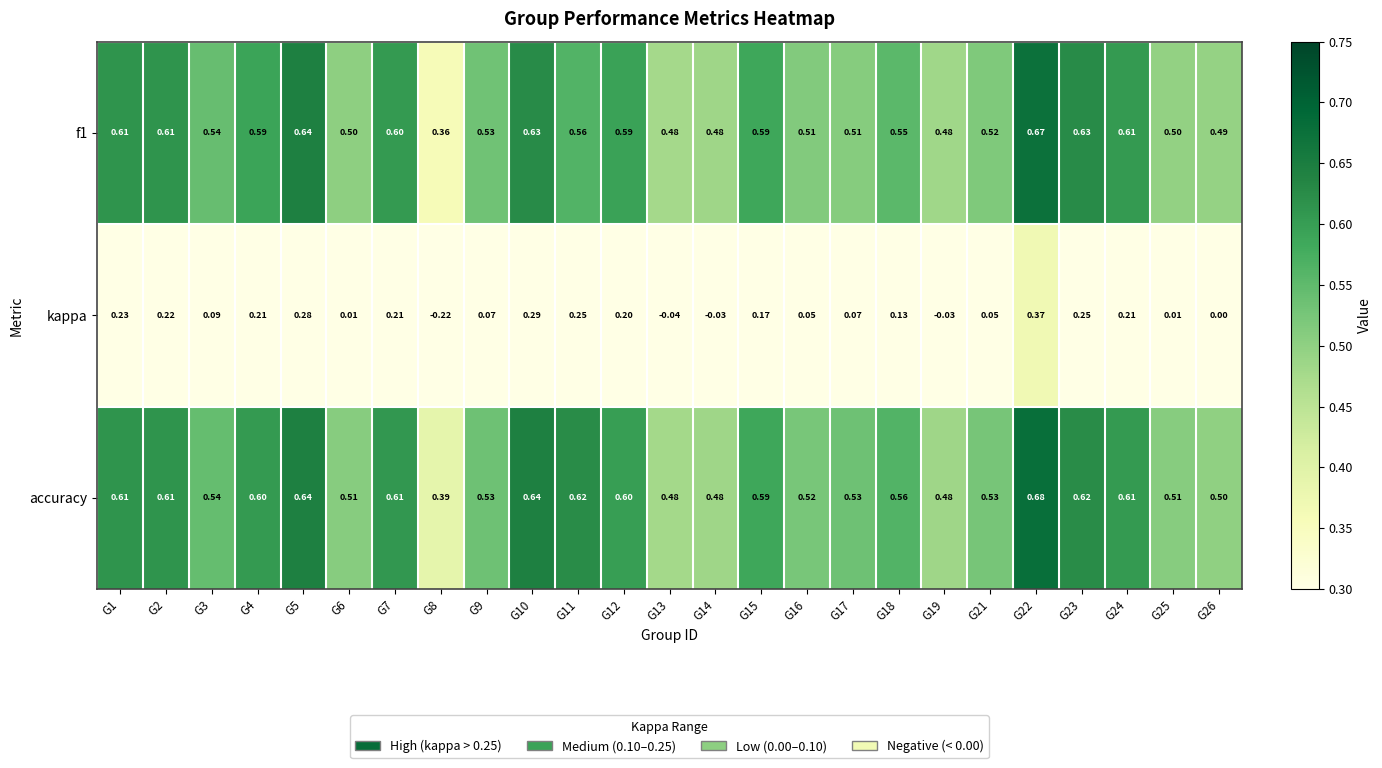

What is the total value across all series at G8?

0.5